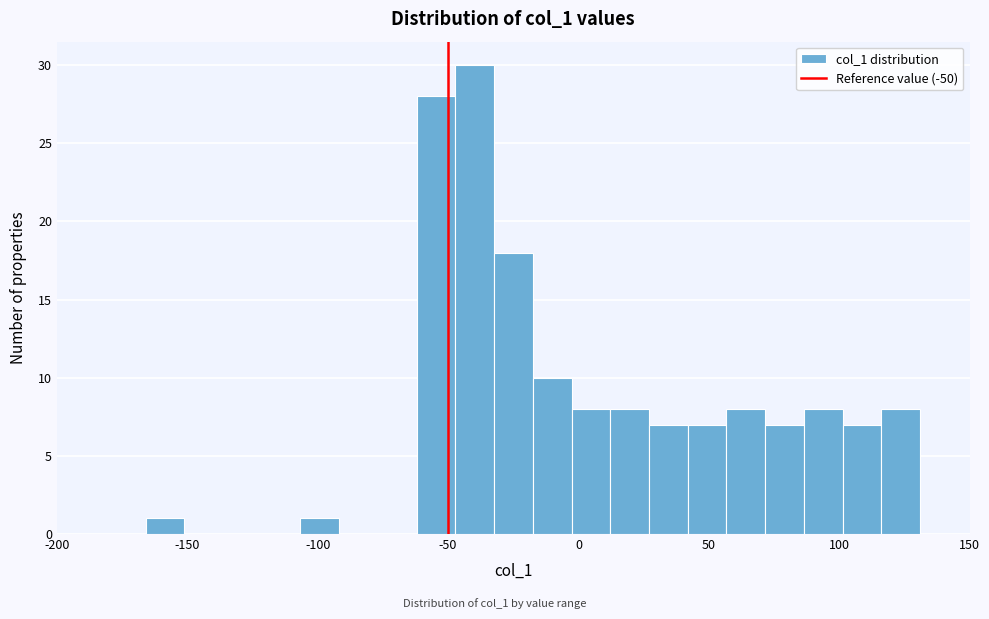

Around what value on the x-axis is the tallest bar? Give the approximate position of its centre, as read against the axis.

-40